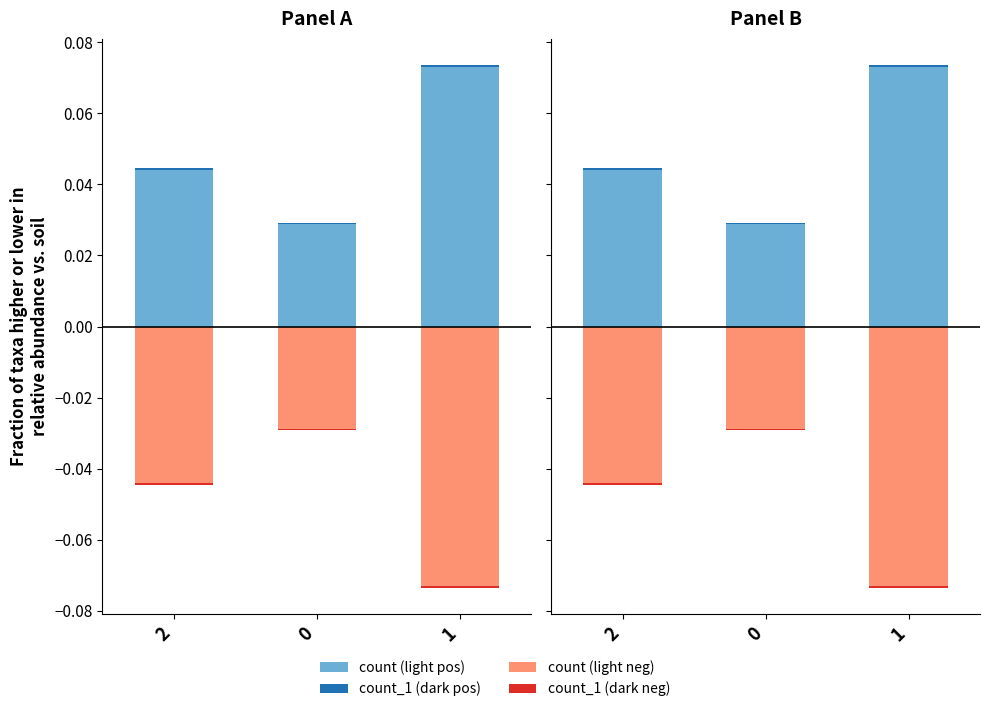

How many groups of bars are there?

3